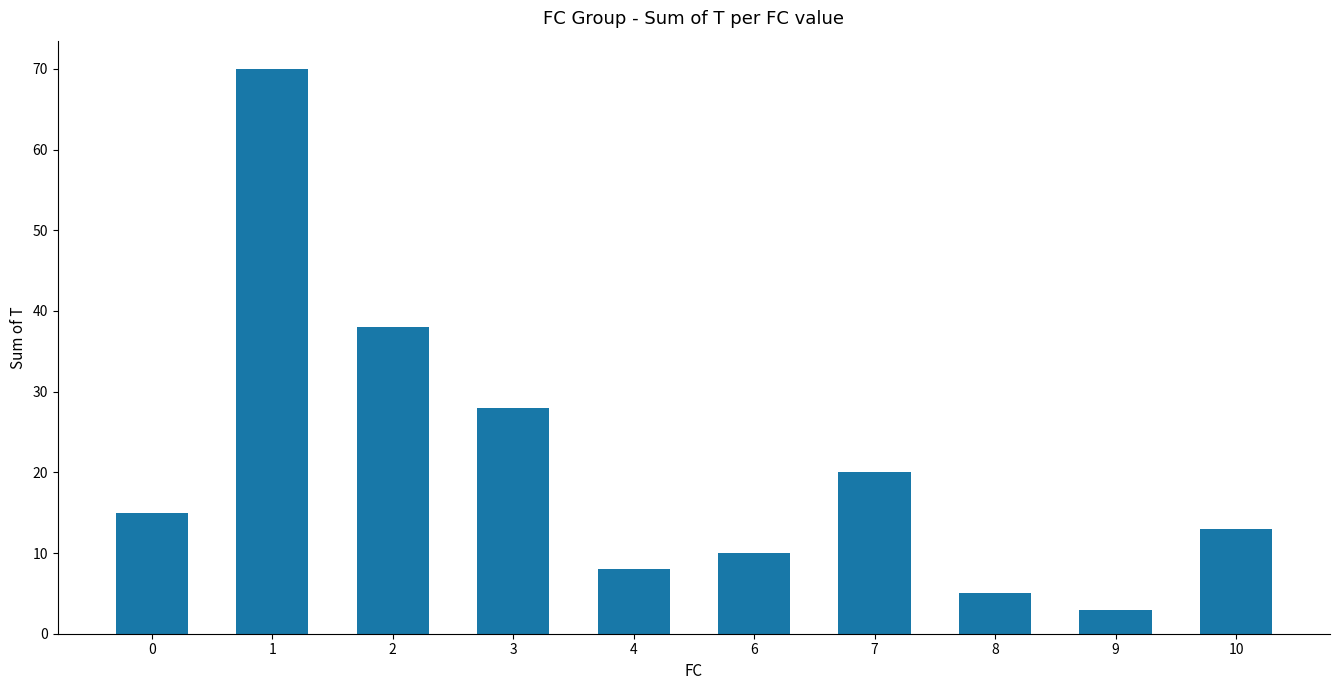

Read the value at 10, to the nearest 5.

15